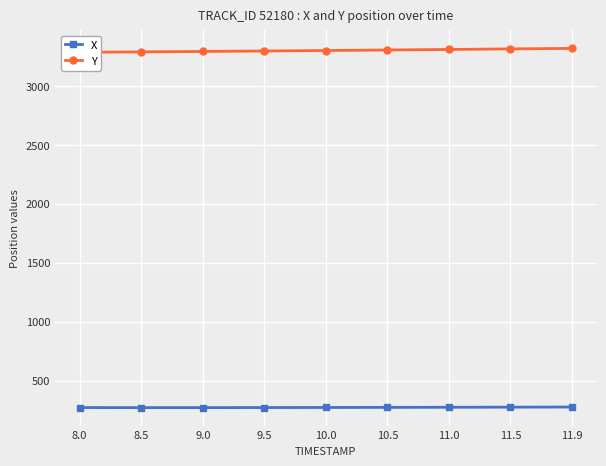

Count the number of categories in the chart.

9